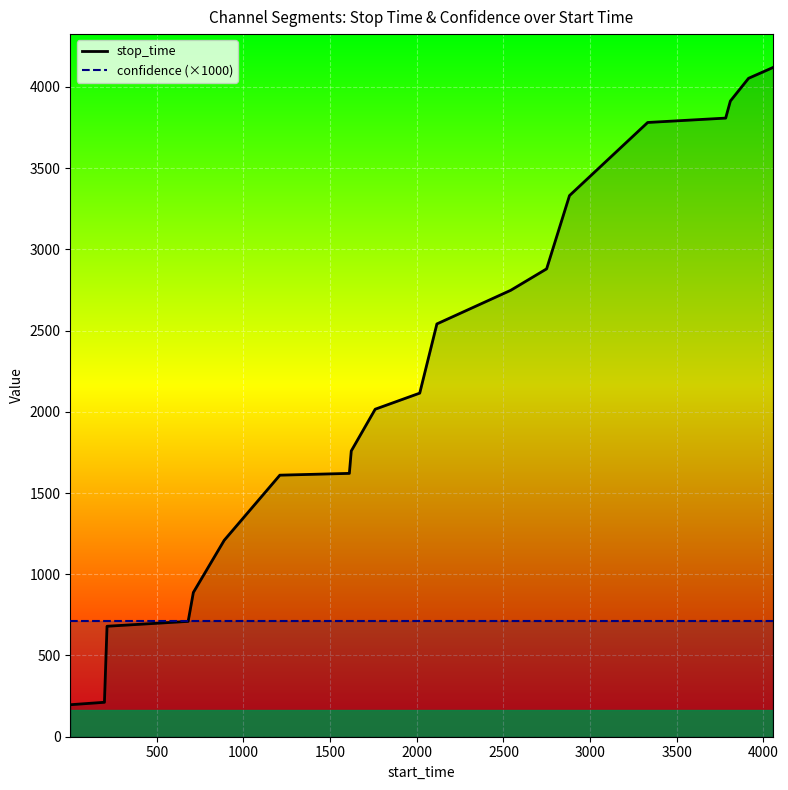

How many series are shown in this chart?

2